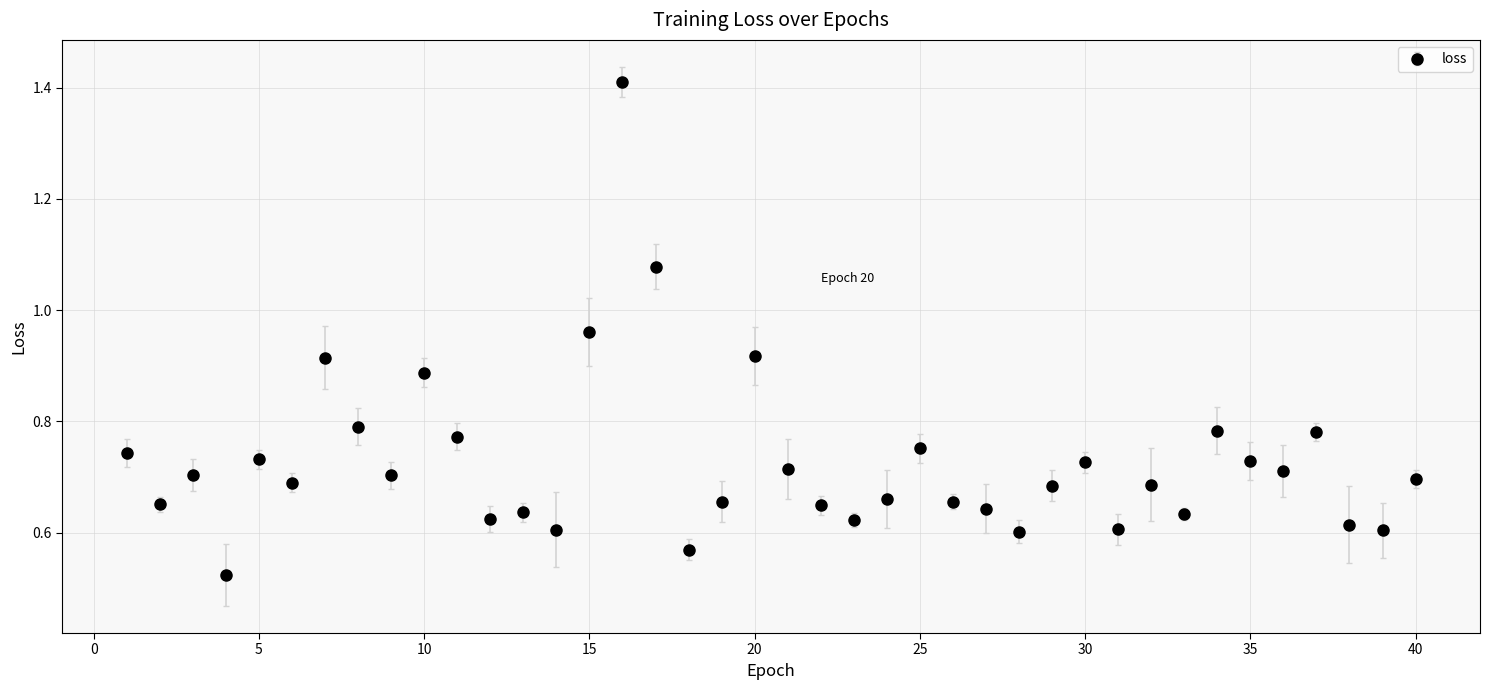

What is the greatest value displayed?

1.4